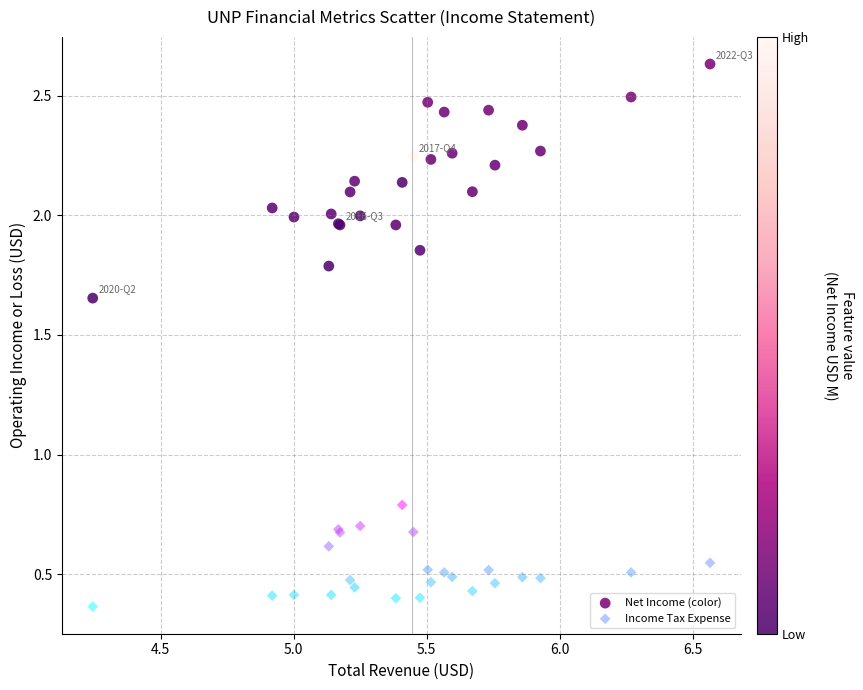

Across all series, what Y value is closest to 1?

0.8